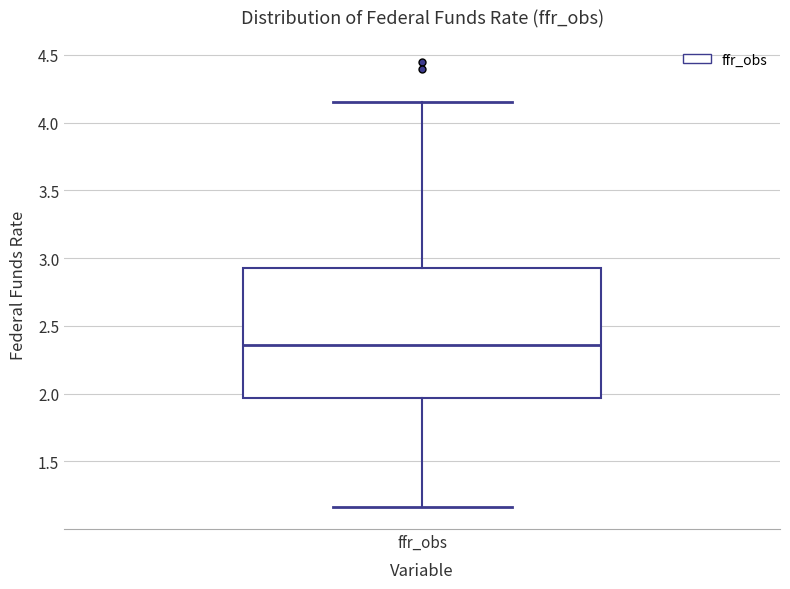

Read this box plot against the y-axis: the position of the median line, the range covered by the box, and the ends of both whiskers. The values are not printed on the chart, so give them approximately, as read against the axis.

median 2.35, box 1.95 to 2.95, whiskers 1.15 to 4.15